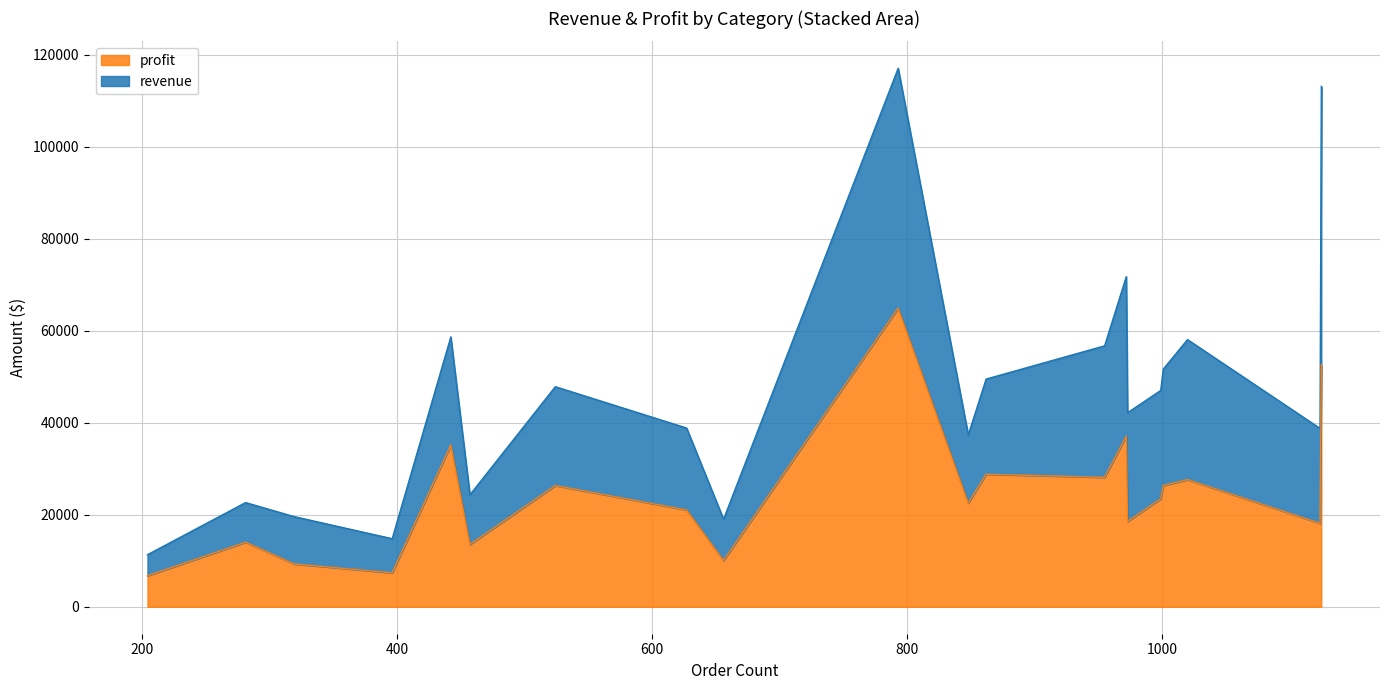

How many categories are shown in the chart?

20